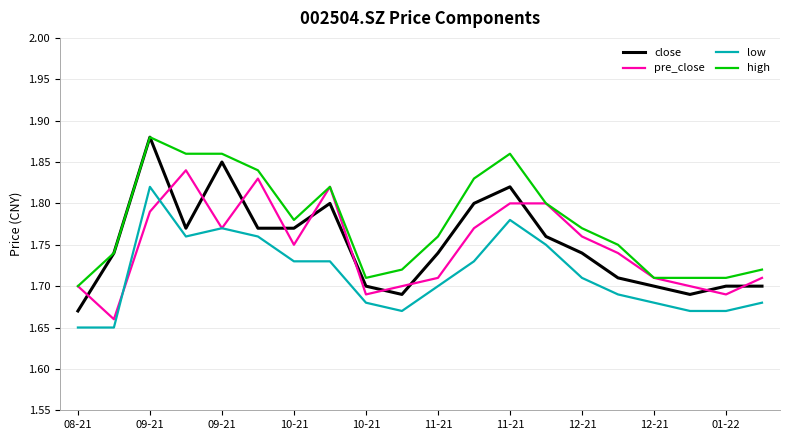

After their last crossing, which series has the higher values: pre_close or low?

pre_close